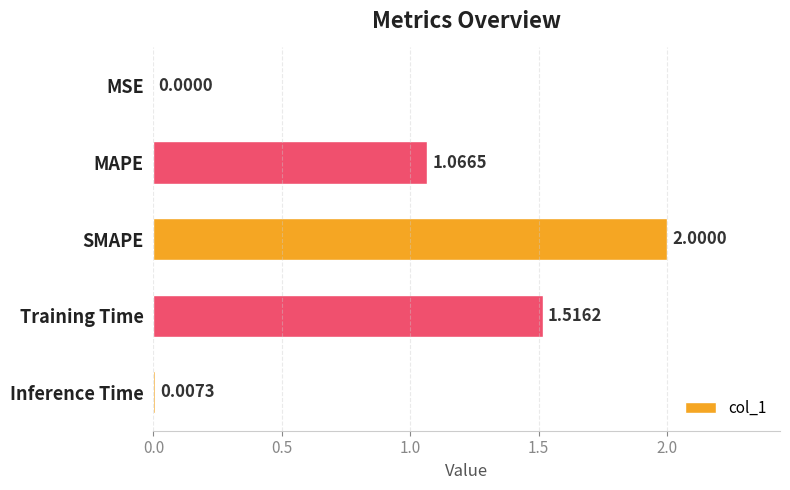

What is the sum of the values at MSE and SMAPE?

2.0